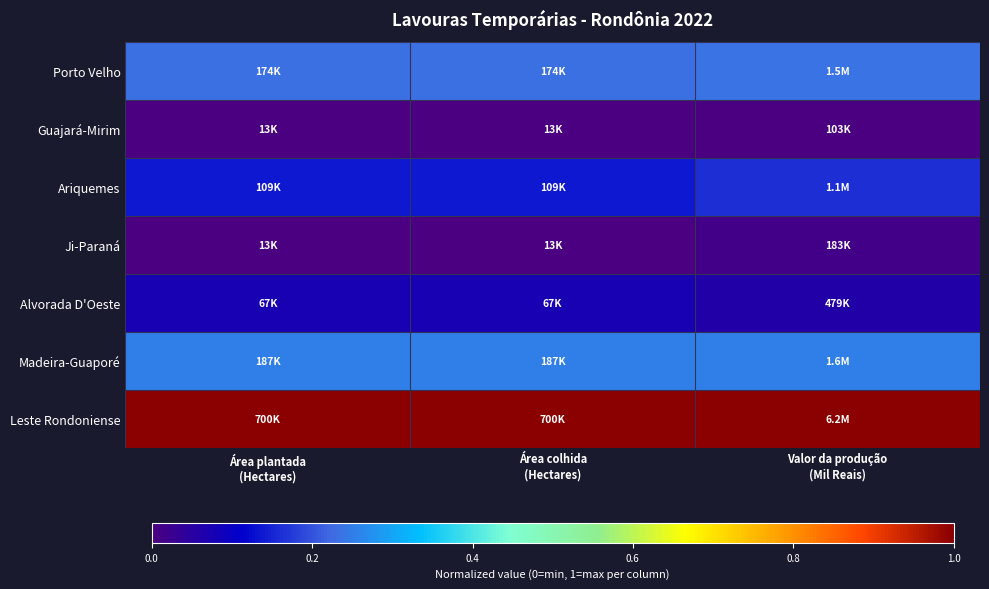

At which category is the sum across all series the highest?

Valor da produção
(Mil Reais)